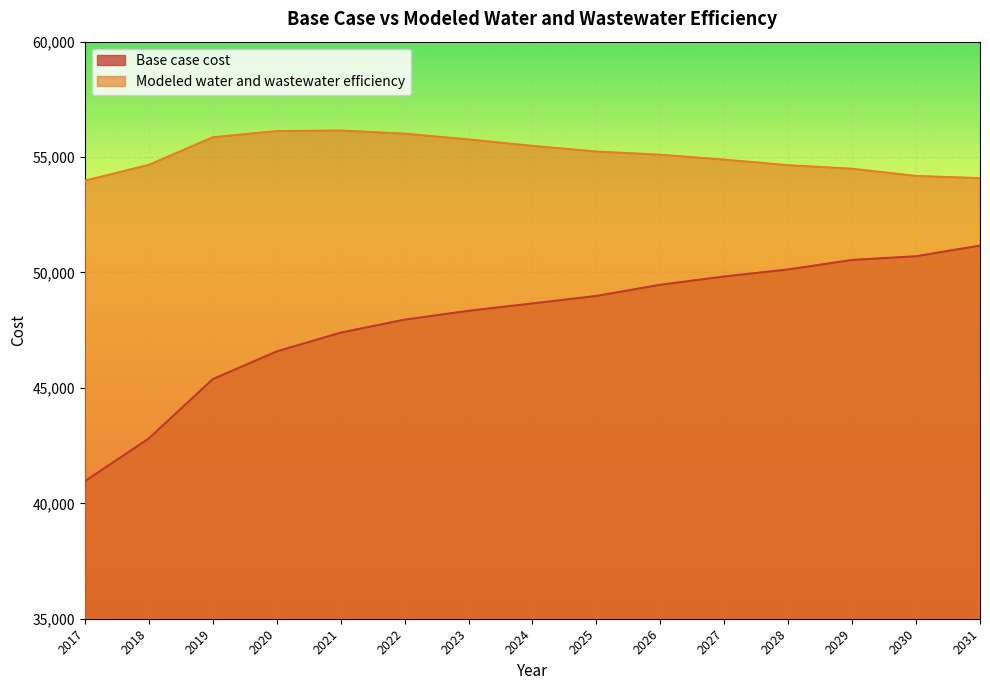

True or false: Modeled water and wastewater efficiency and Base case cost intersect in this chart.

False